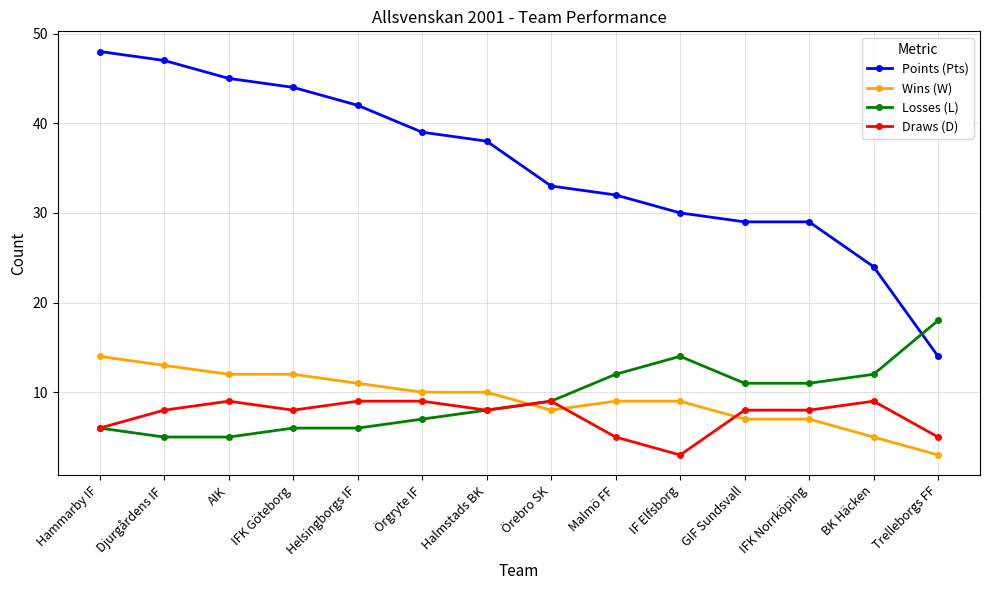

What position from the left is Trelleborgs FF?

14